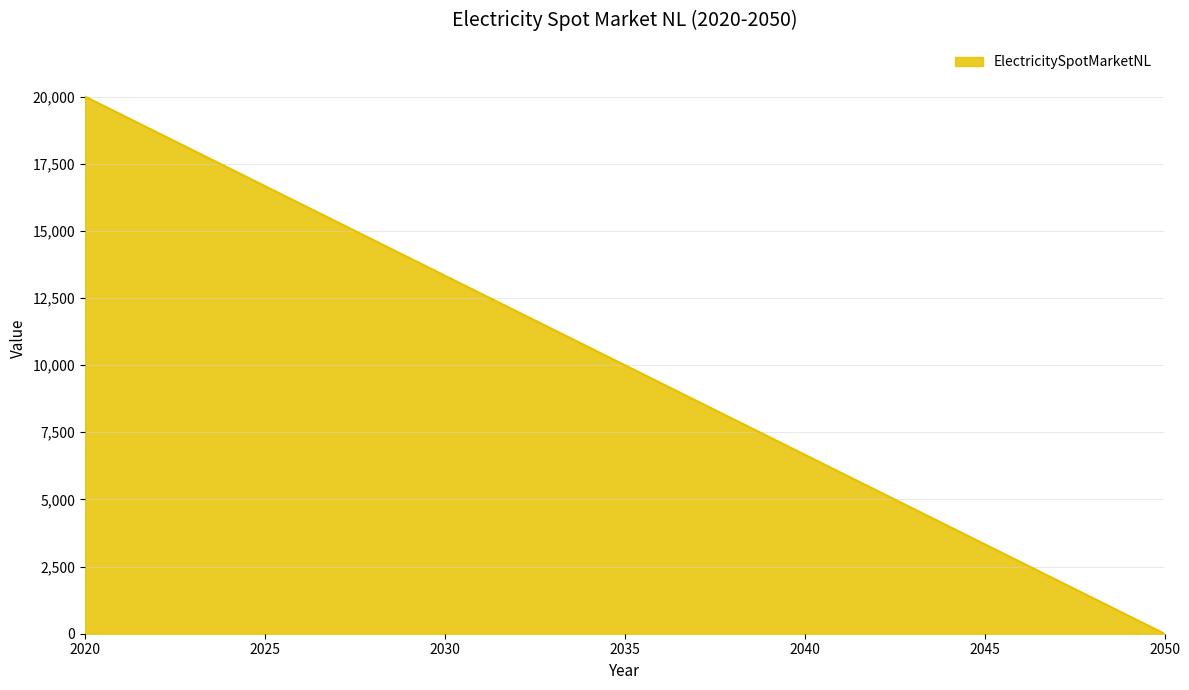

What is the greatest value displayed?

20000